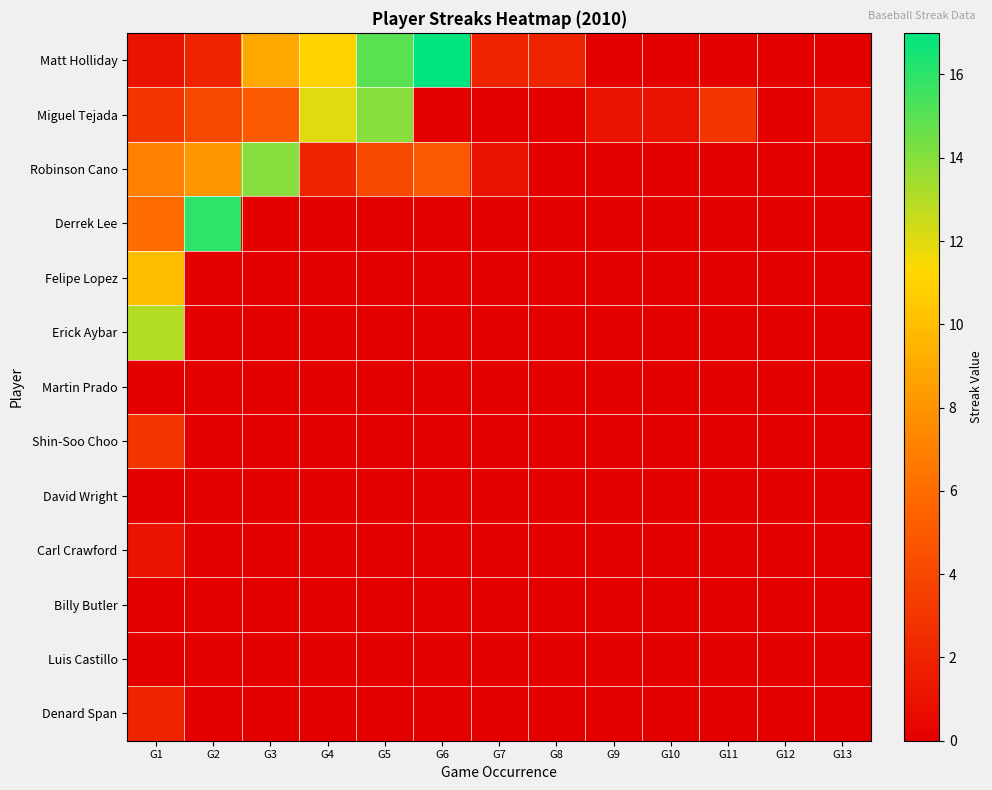

At how many categories does at least one series exceed 8?

6